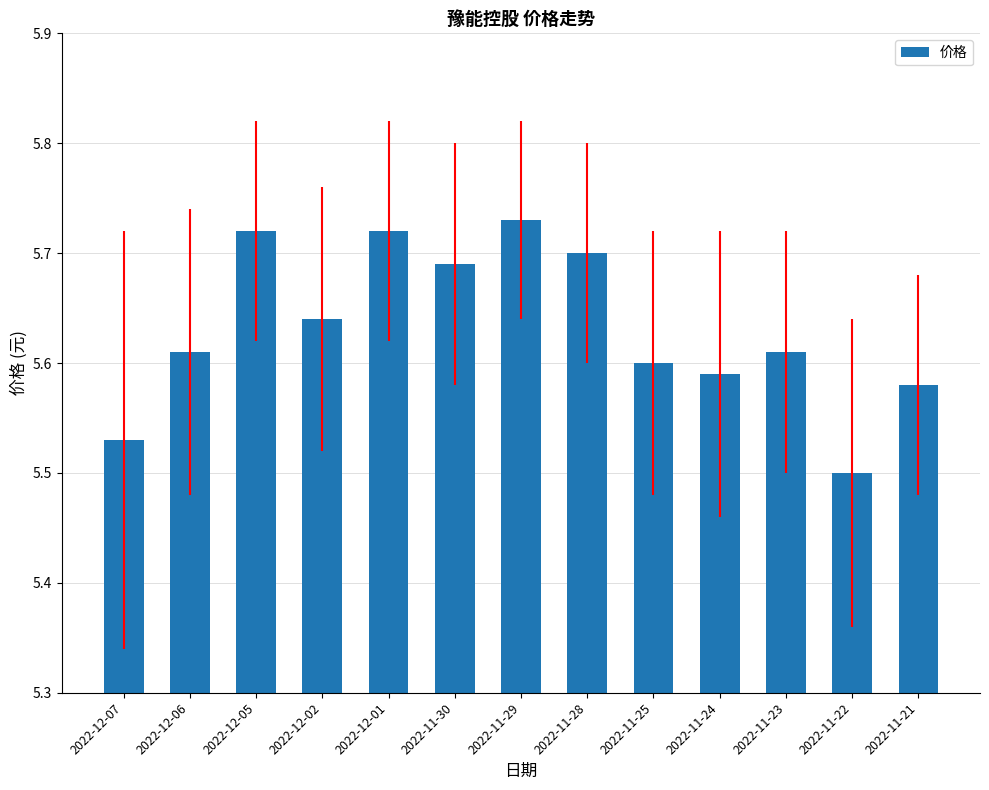

What is the label of the 9th bar from the right?

2022-12-01